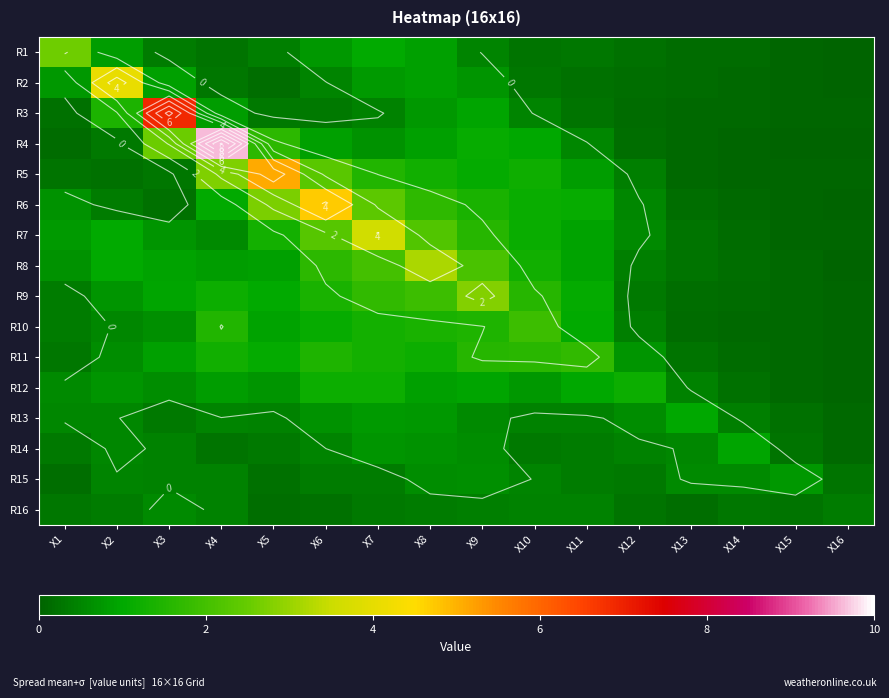

True or false: R16 has a value of 0.5 at X10.

True